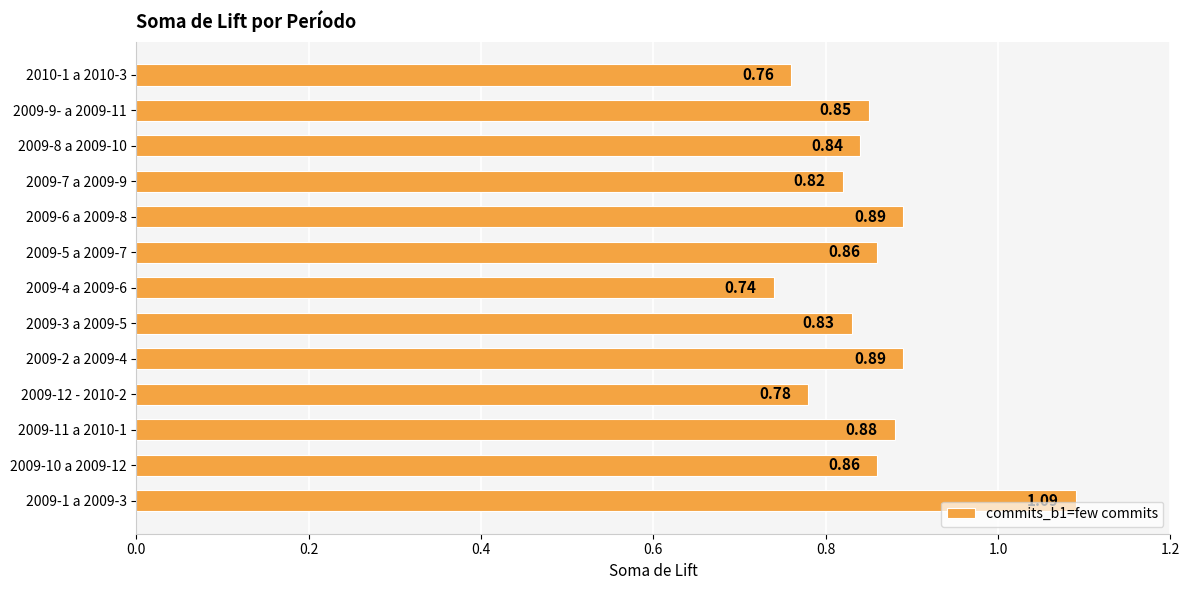

How many bars are there in total?

13